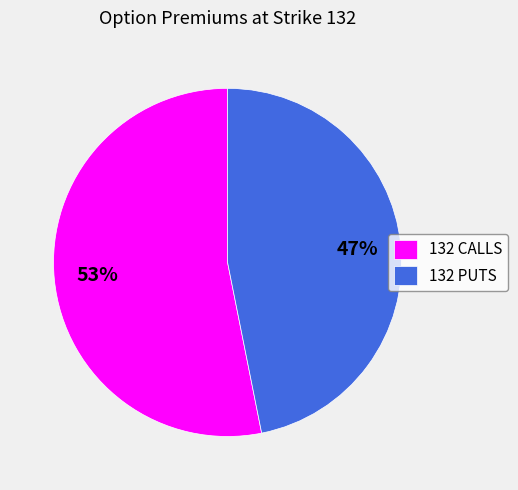

To the nearest percent, what portion does 132 CALLS represent?

53%